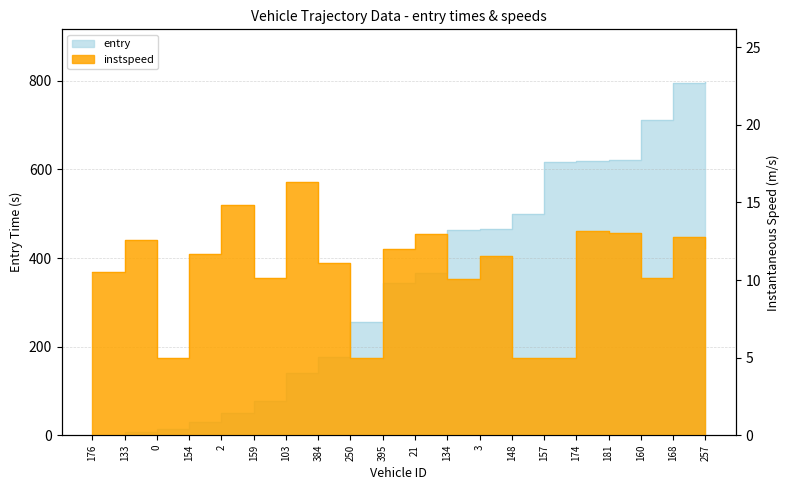

True or false: entry has more than 1 interior local peaks.

False